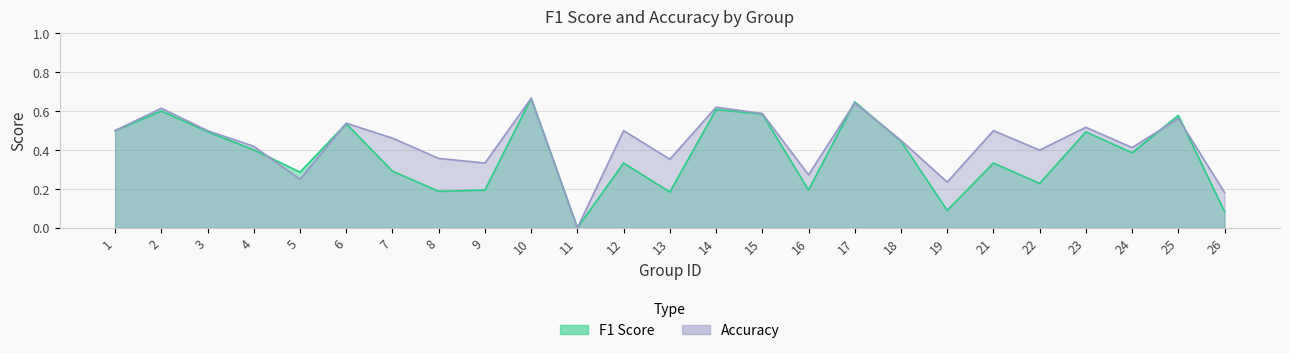

Between which two adjacent categories do accuracy and f1 first intersect?

4 and 5